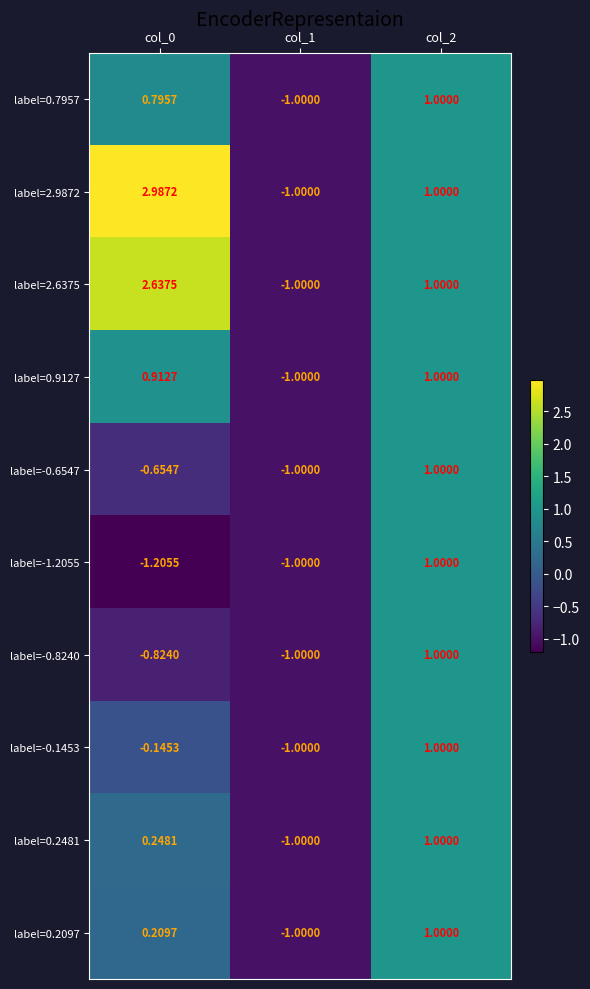

Is the value of label=-0.6547 at col_0 greater than the value of label=0.2097 at col_2?

No